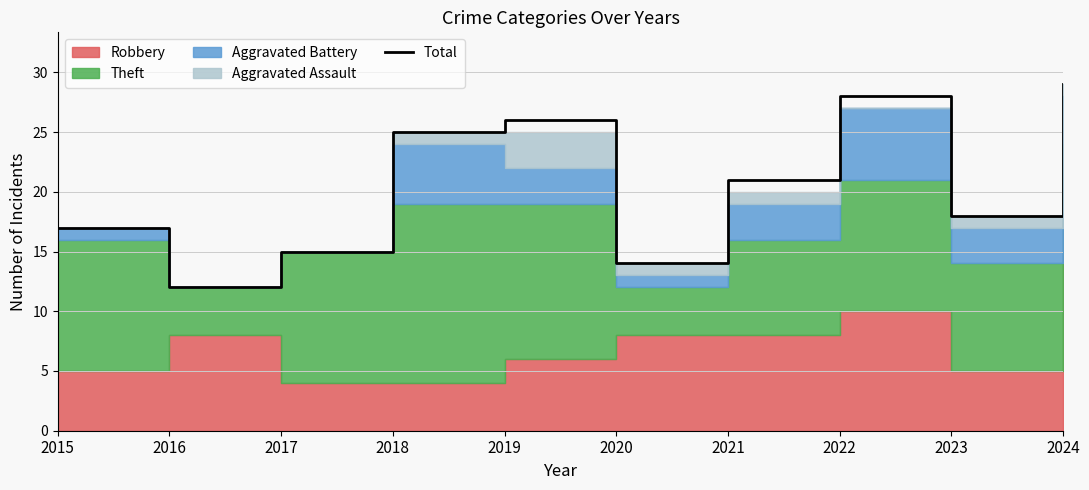

What is the average value?

20